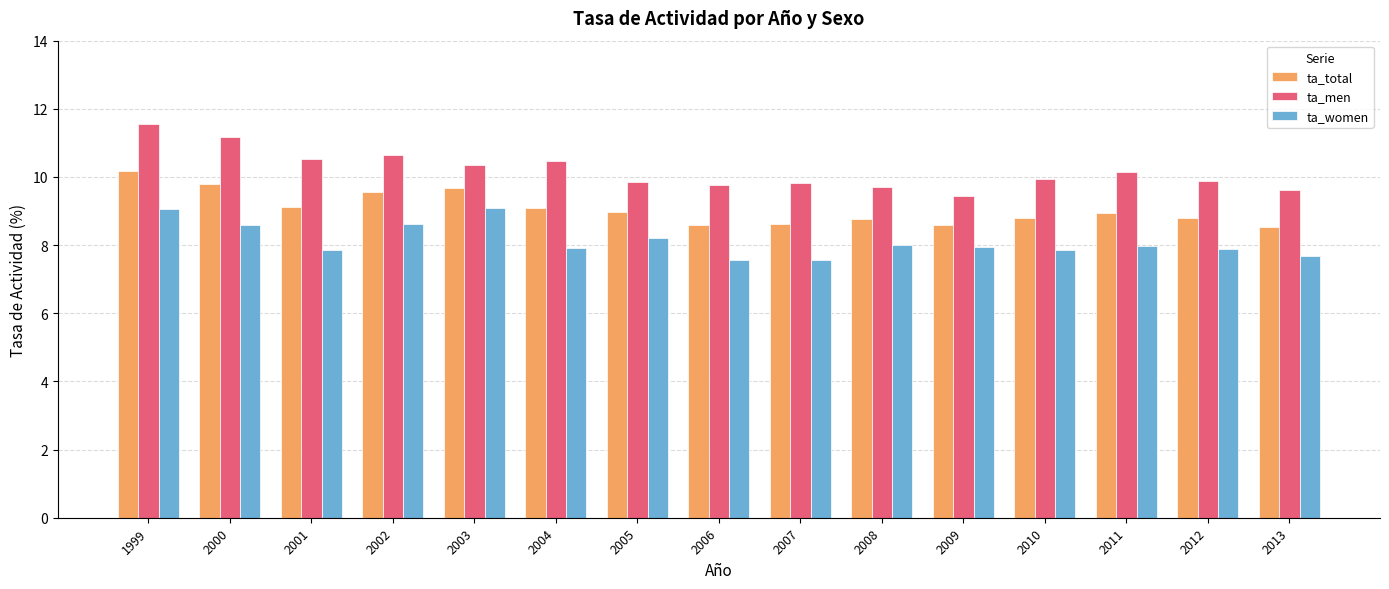

What is the value of the ta_men bar at the 15th from the left?

9.6